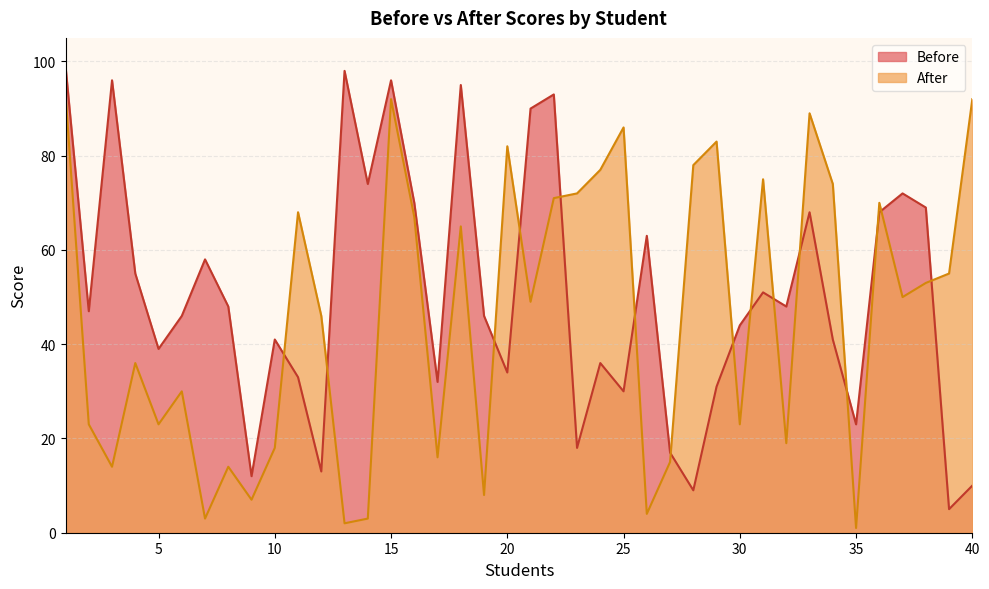

What is the value of the After point at the 19th from the left?

8